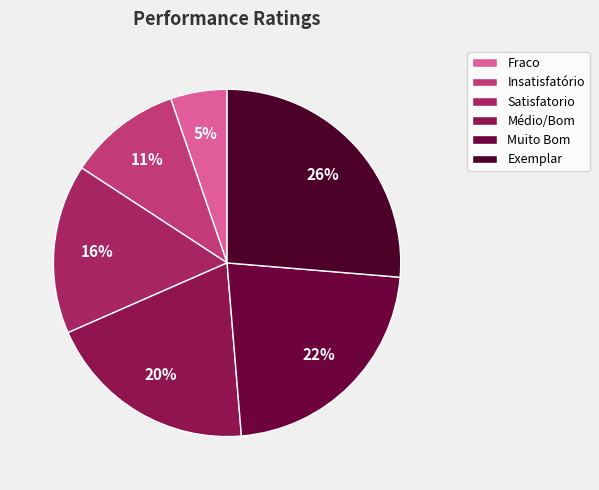

Rank the categories by value from highest to lowest.

Exemplar, Muito Bom, Médio/Bom, Satisfatorio, Insatisfatório, Fraco